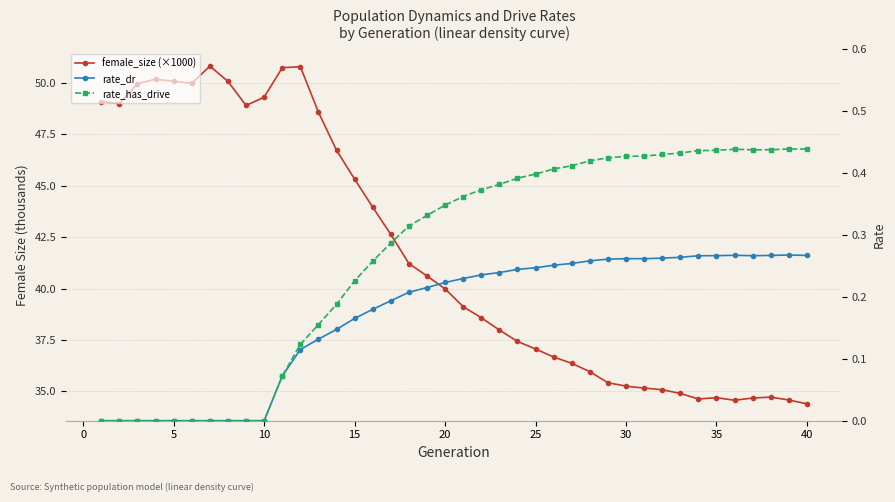

What is the difference between the maximum and minimum values in the rate_has_drive series?

0.4